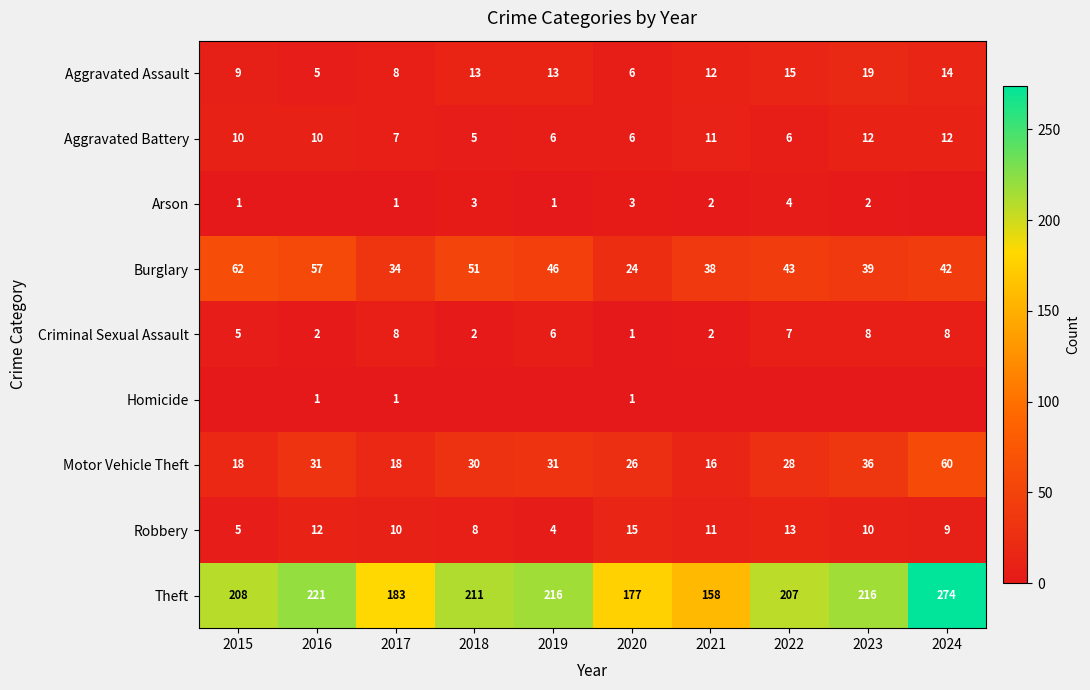

Is the value of Theft at 2018 greater than the value of Motor Vehicle Theft at 2024?

Yes